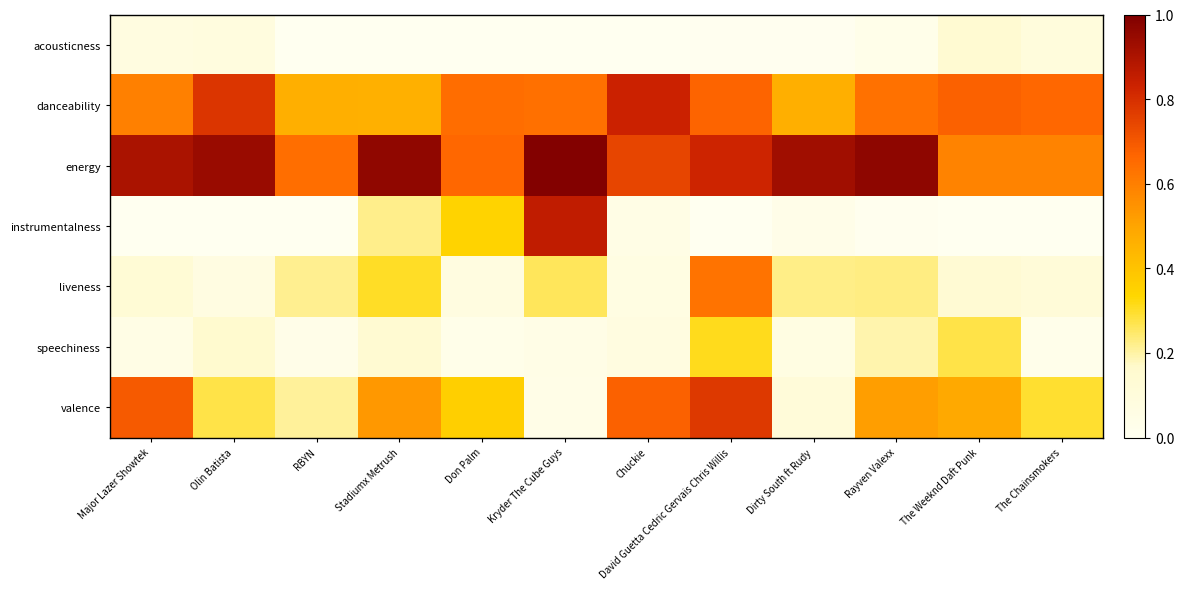

Between Major Lazer Showtek and Kryder The Cube Guys, which is larger?

Major Lazer Showtek